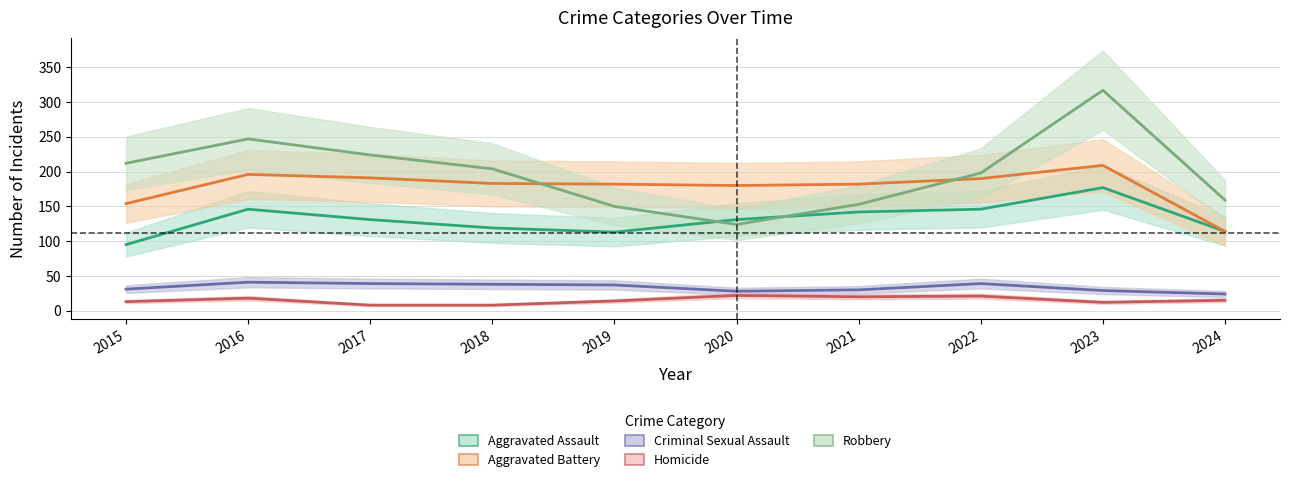

How many values in the Criminal Sexual Assault series exceed 37?

4